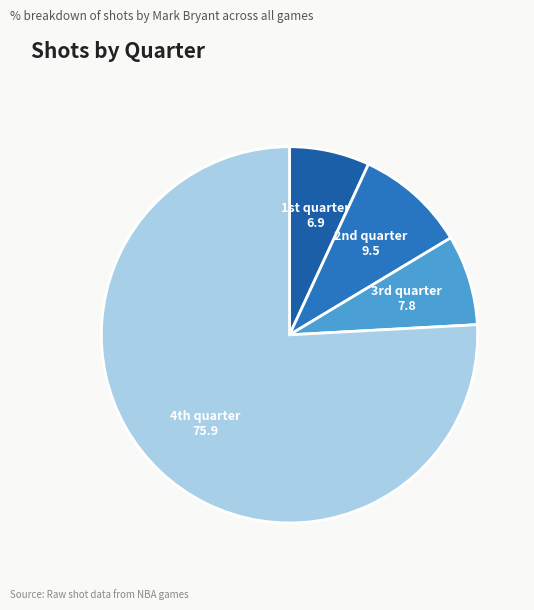

Is there any slice that represents more than half of the pie?

Yes